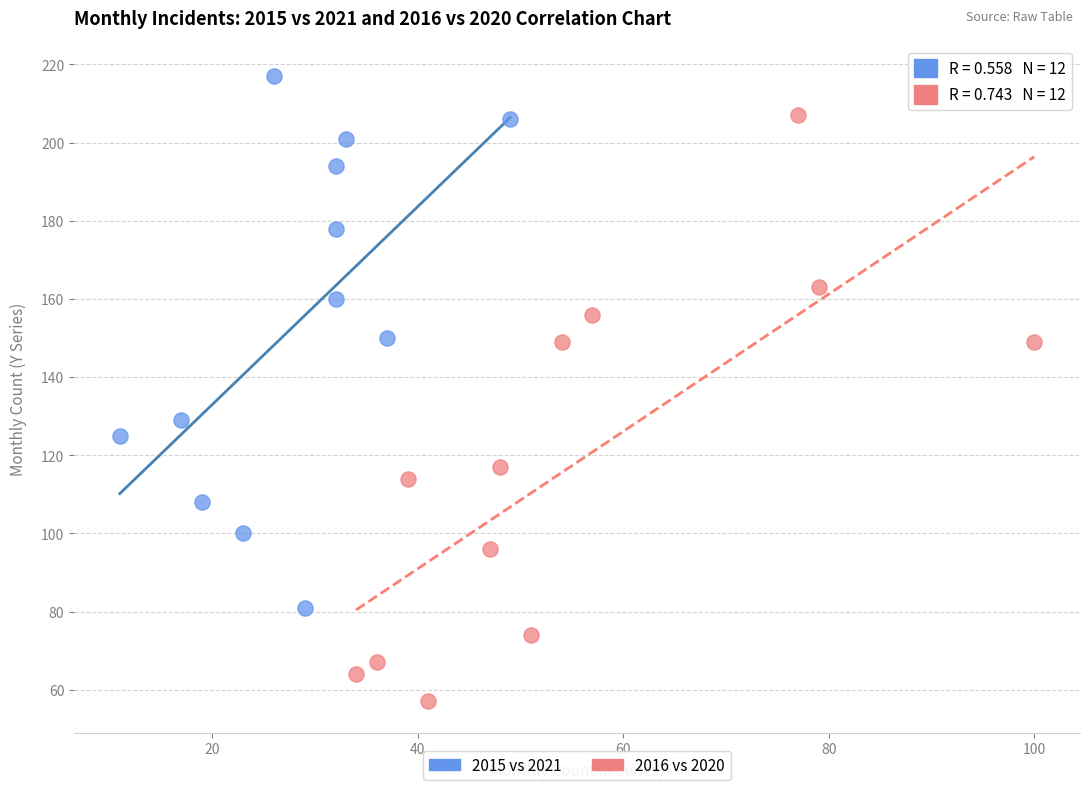

Which series contains the lowest Y value?

2016 vs 2020